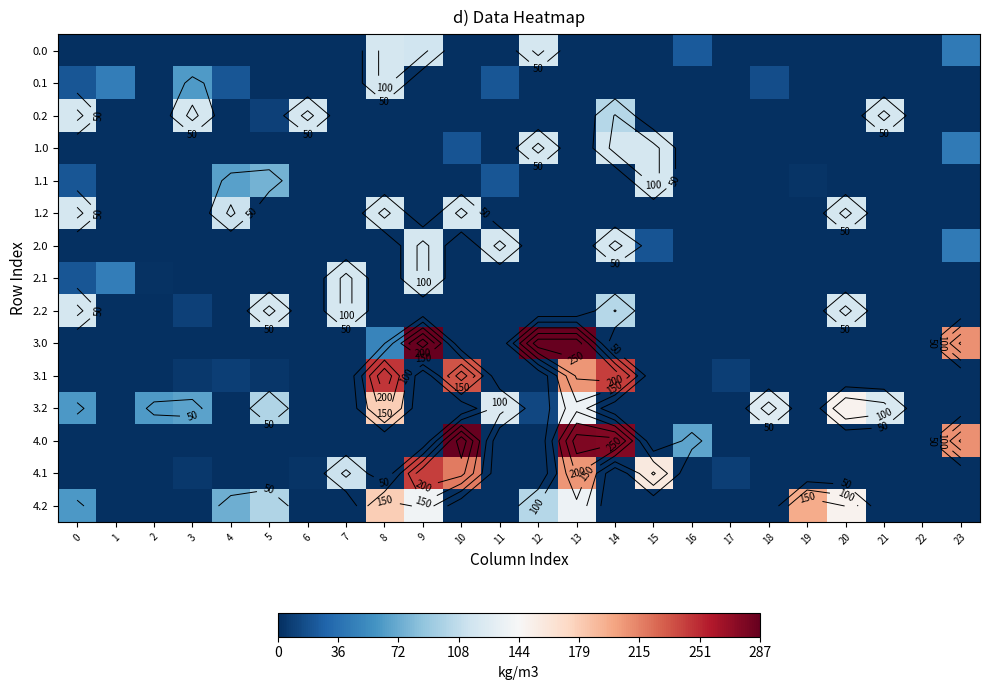

True or false: 2.2 has a value of 167.3 at 20.

False